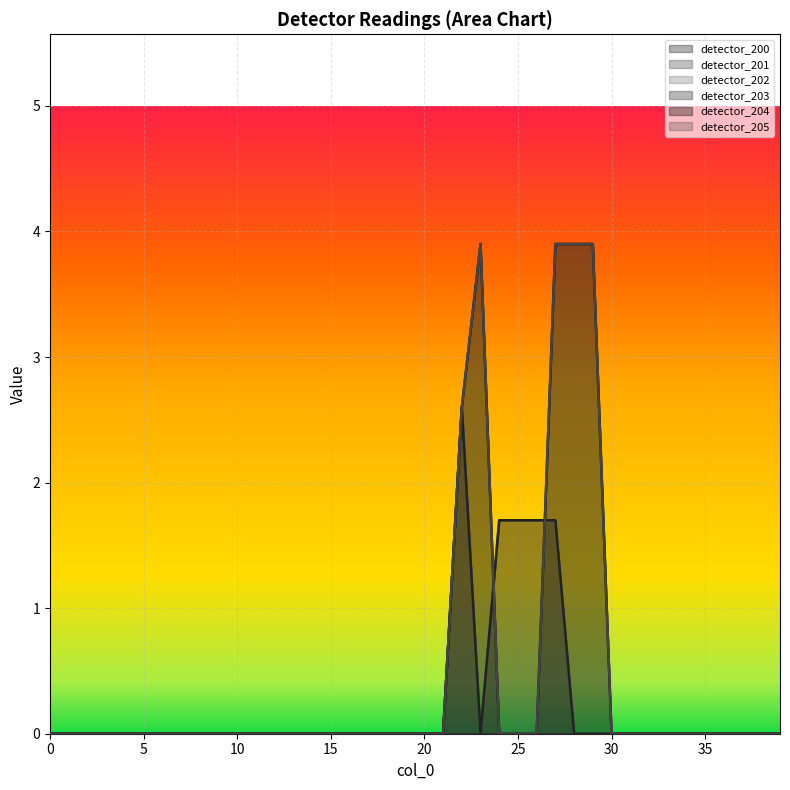

At which category does detector_203 reach its first local valley?

23